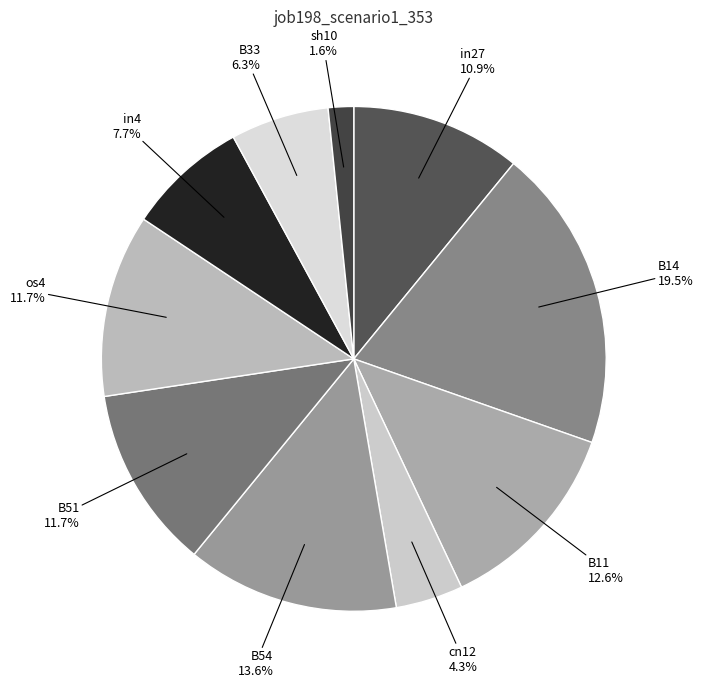

Which slice is the smallest?

sh10